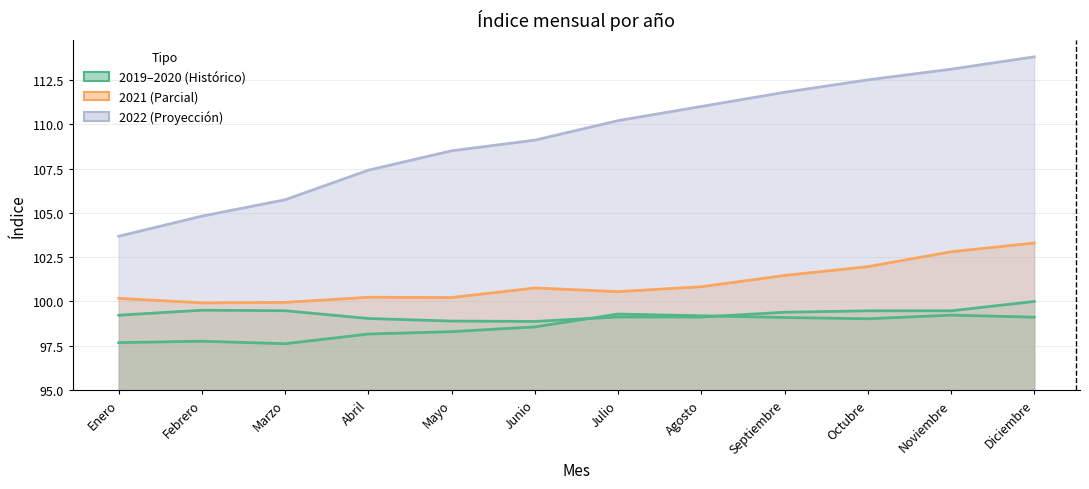

Count the number of categories in the chart.

12